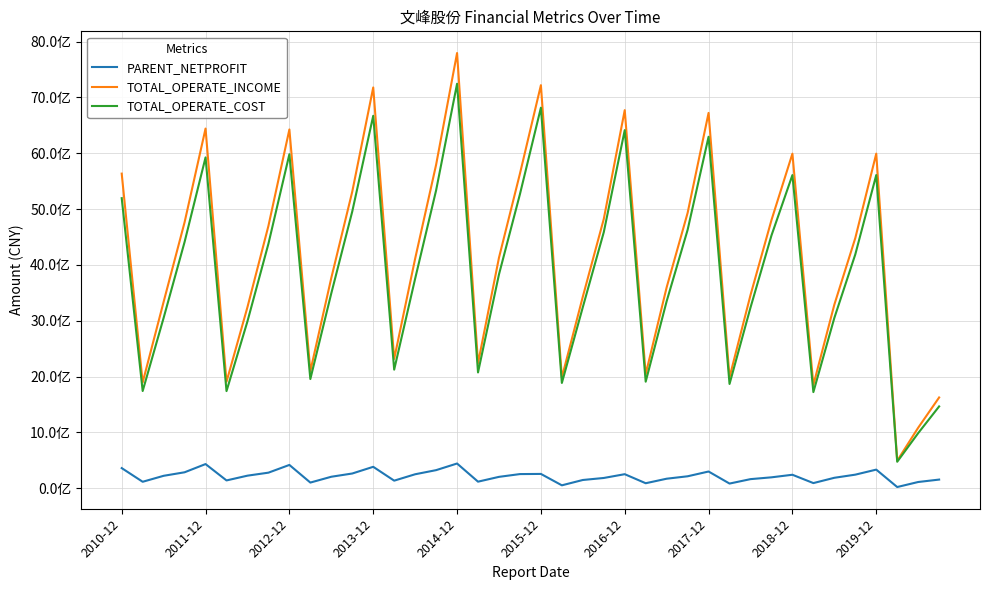

What is the lowest value of the TOTAL_OPERATE_INCOME series?

494153172.1